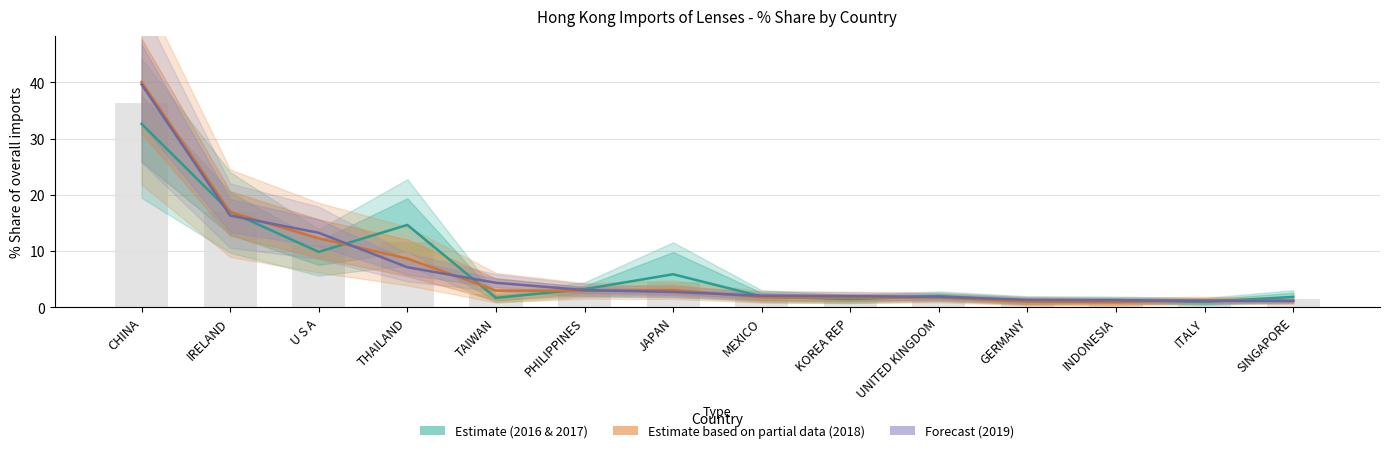

Which label corresponds to the smallest value in the chart?

INDONESIA